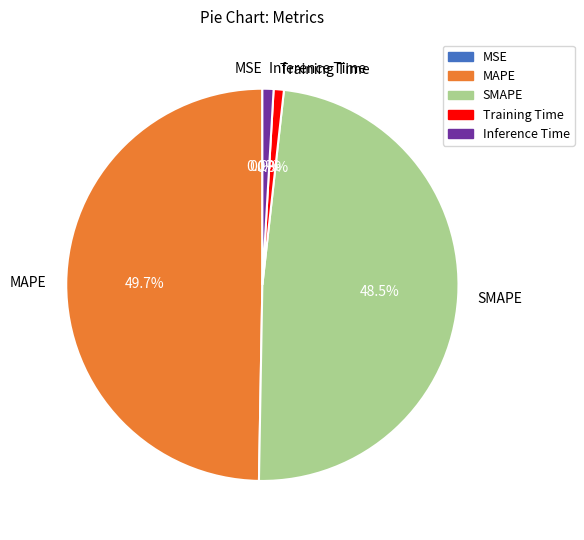

Combined, what portion of the pie is Inference Time and SMAPE?

49.4%